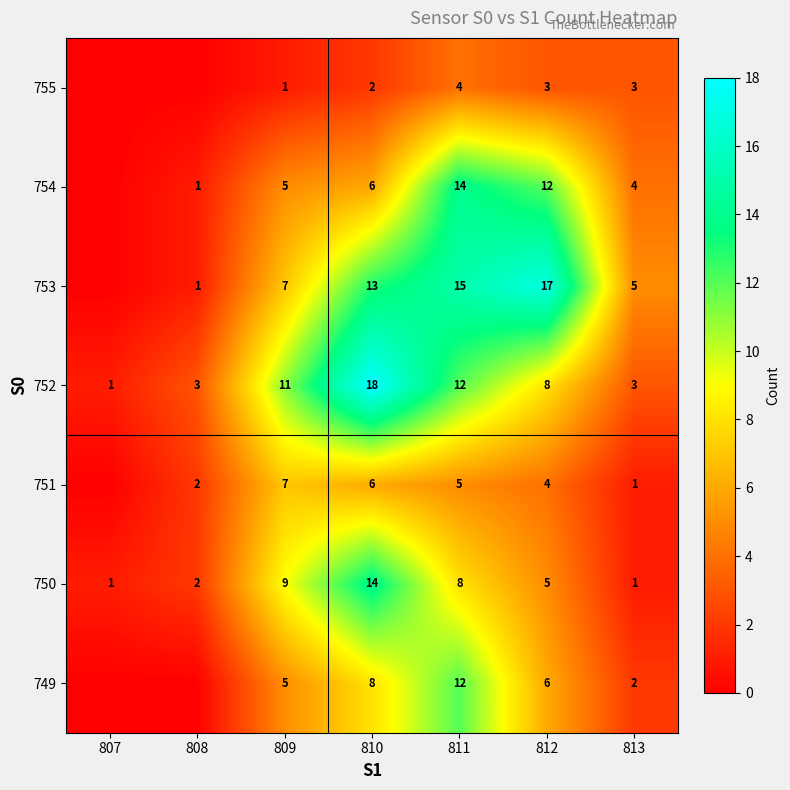

What is the difference between the maximum and minimum values in the 752 series?

17